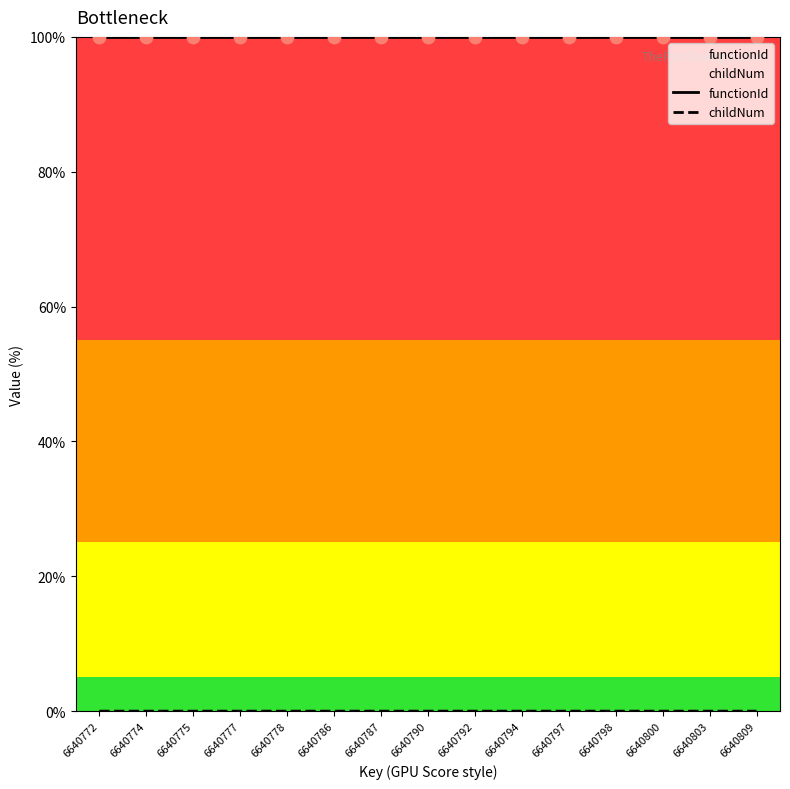

Which series has the widest spread of Y values?

childNum